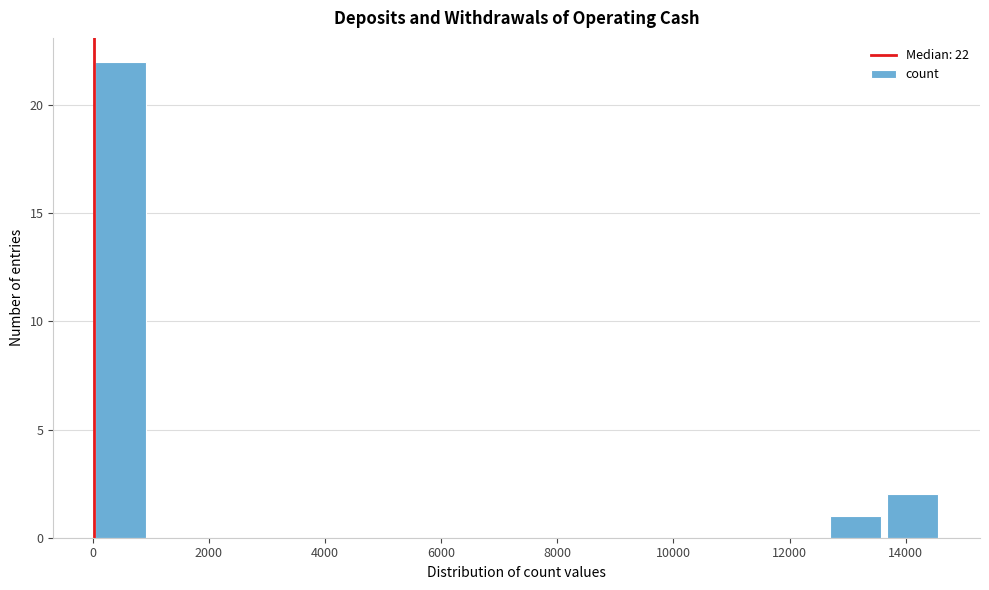

Which range on the x-axis has the tallest bar?

0 to 1000